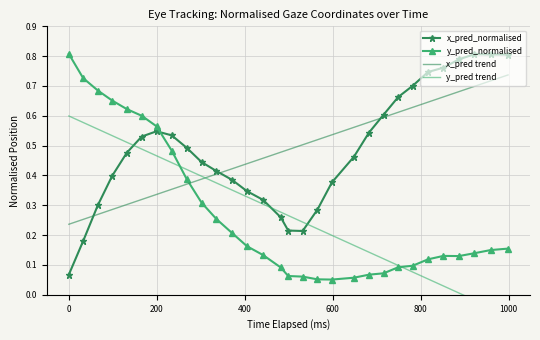

What is the average value of the x_pred_normalised series?

0.5